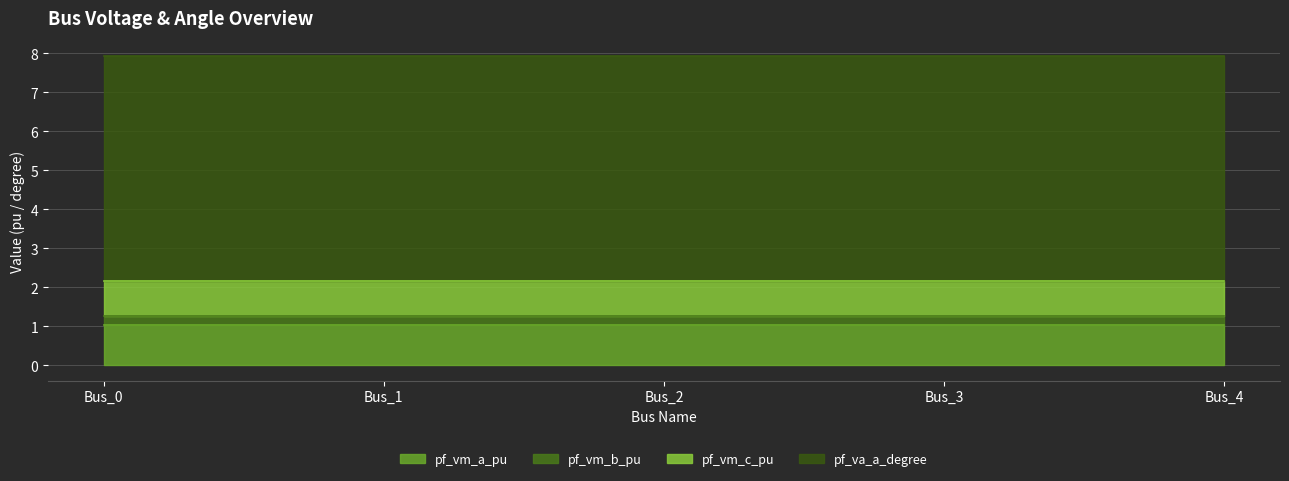

At which label is pf_va_a_degree closest to 5?

Bus_1